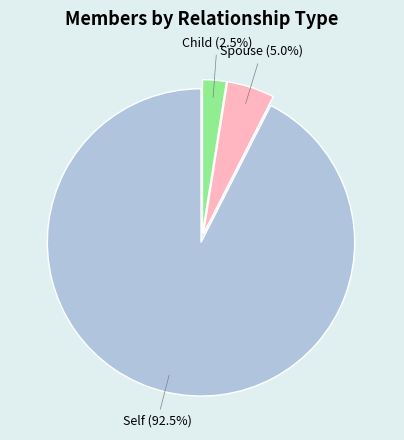

To the nearest percent, what is the average slice percentage?

33%